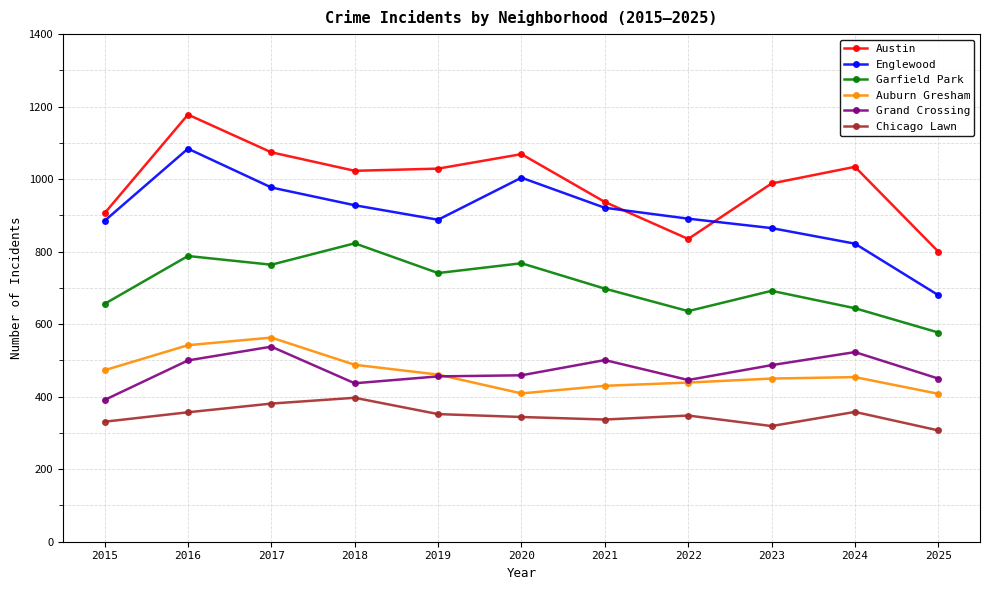

What is the sum of all Garfield Park values?

7787